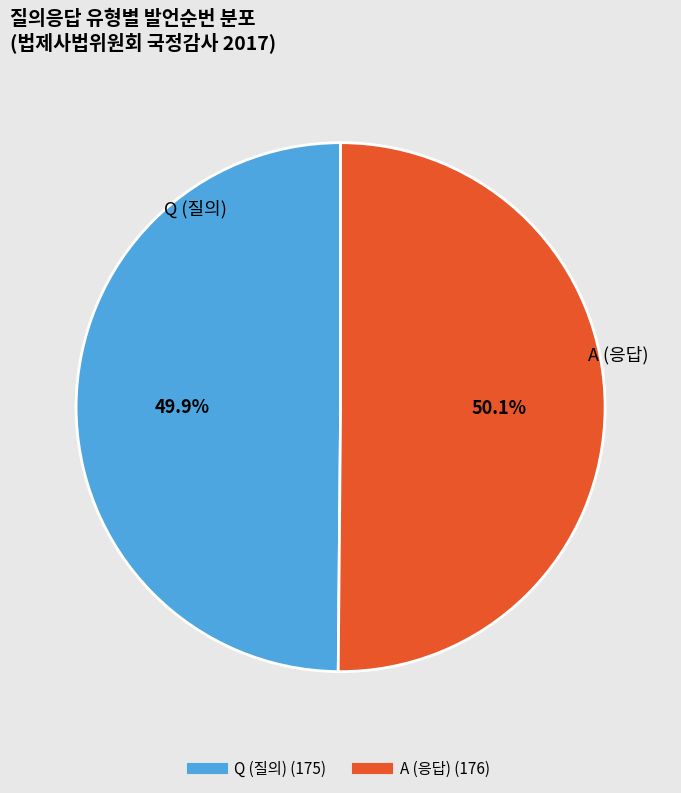

What percentage is the Q slice, to the nearest percent?

50%